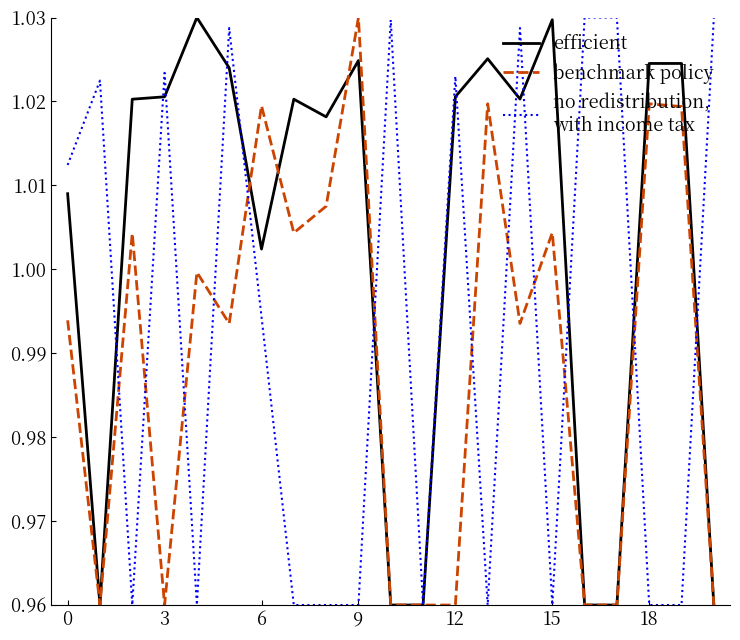

How many lines are shown in the chart?

3